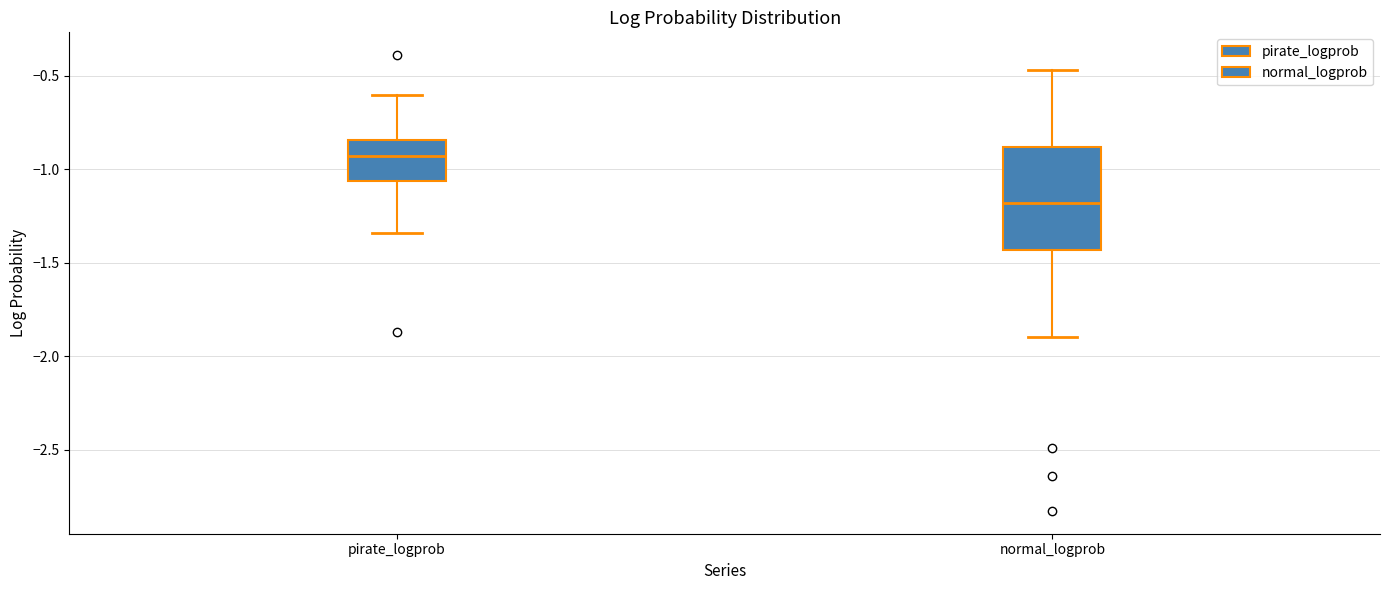

Comparing the boxes themselves (not the whiskers), which one is the tallest?

normal_logprob